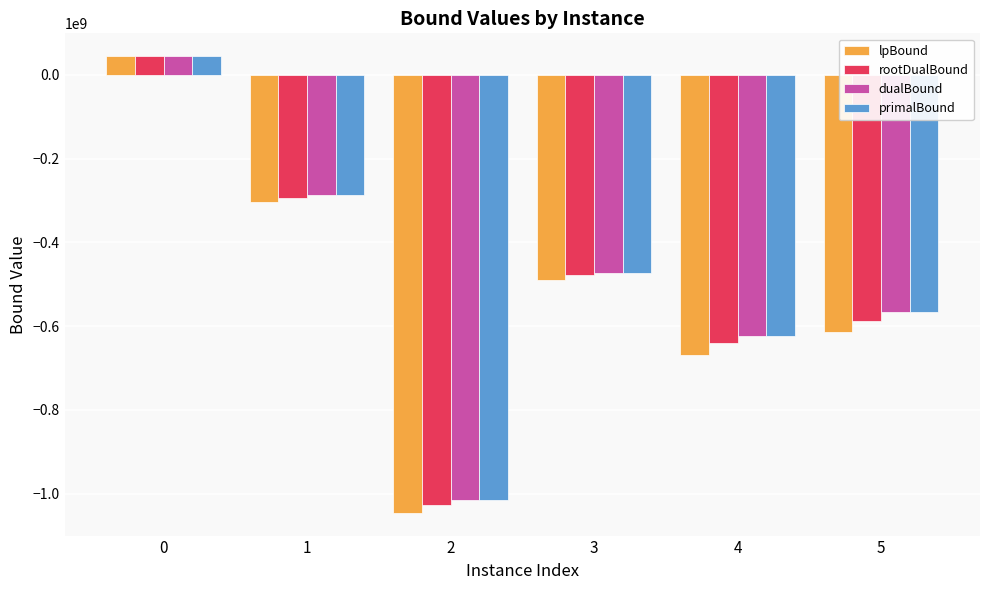

How many groups of bars are there?

6